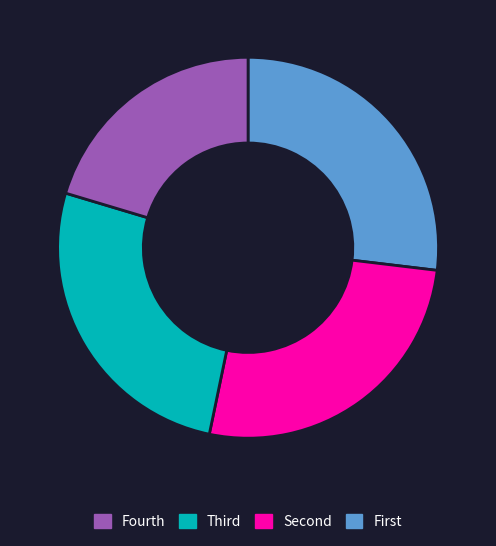

How many segments does this pie chart have?

4